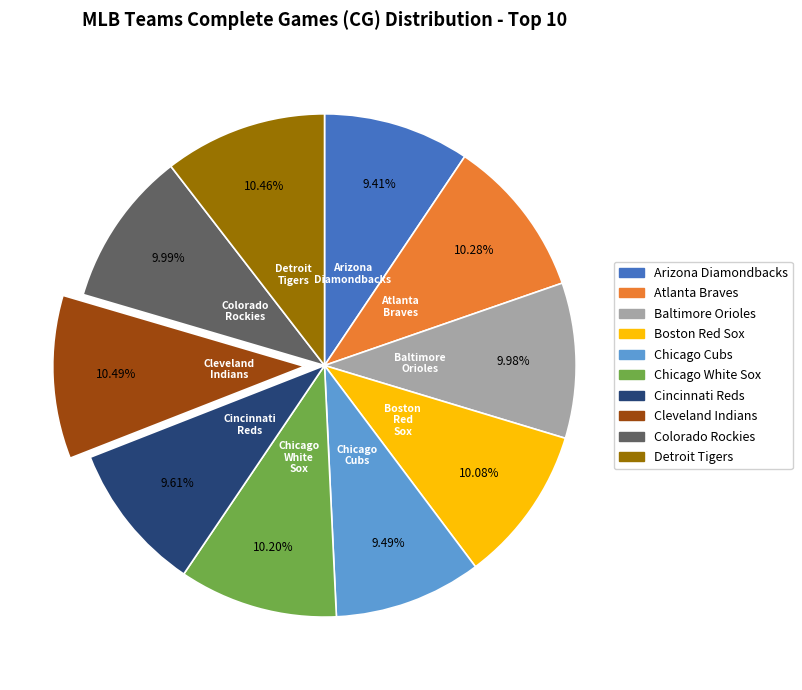

Is the sum of Boston Red Sox and Cincinnati Reds greater than half?

No